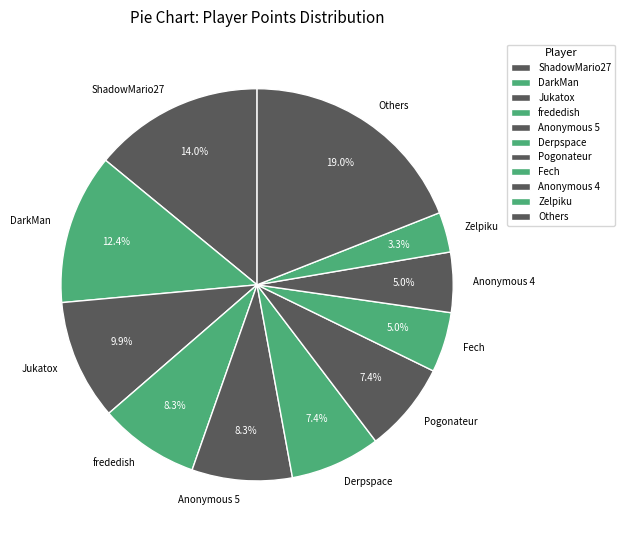

To the nearest percent, what is the average slice percentage?

9%